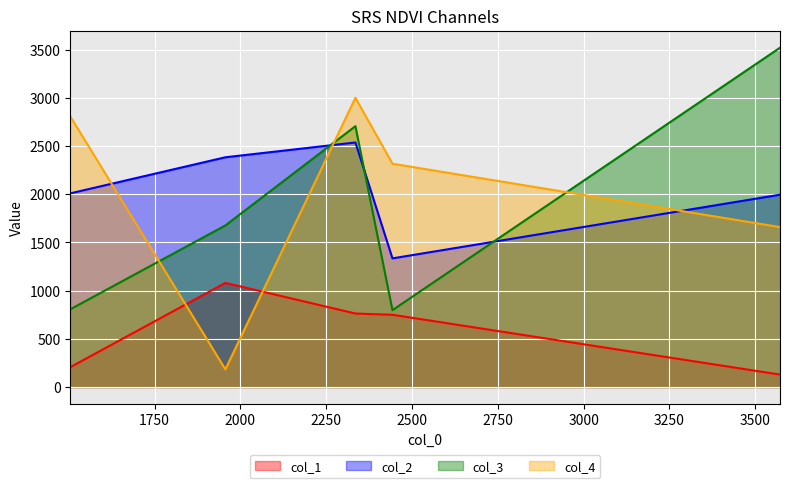

The value of col_4 at 1956.12 is 116.0. True or false?

False